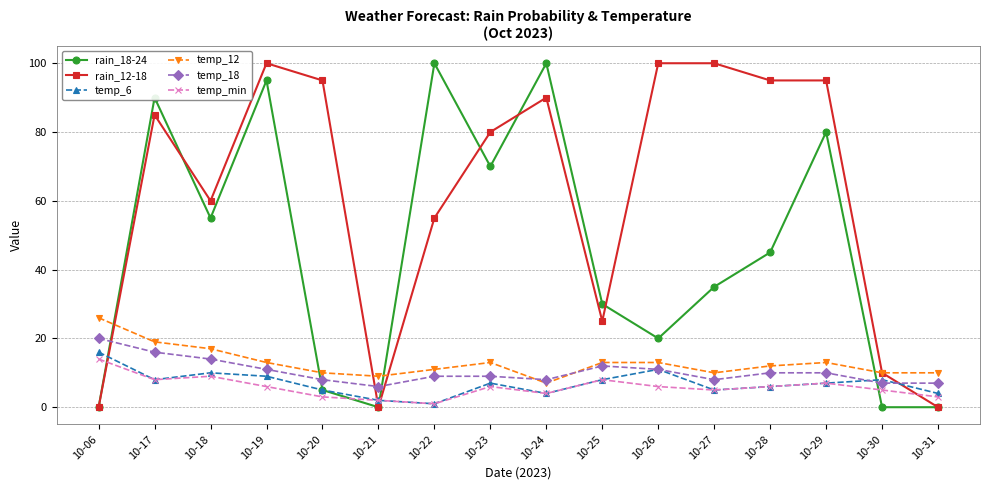

Where do temp_6 and rain_18-24 first cross each other?

10-06 and 10-17